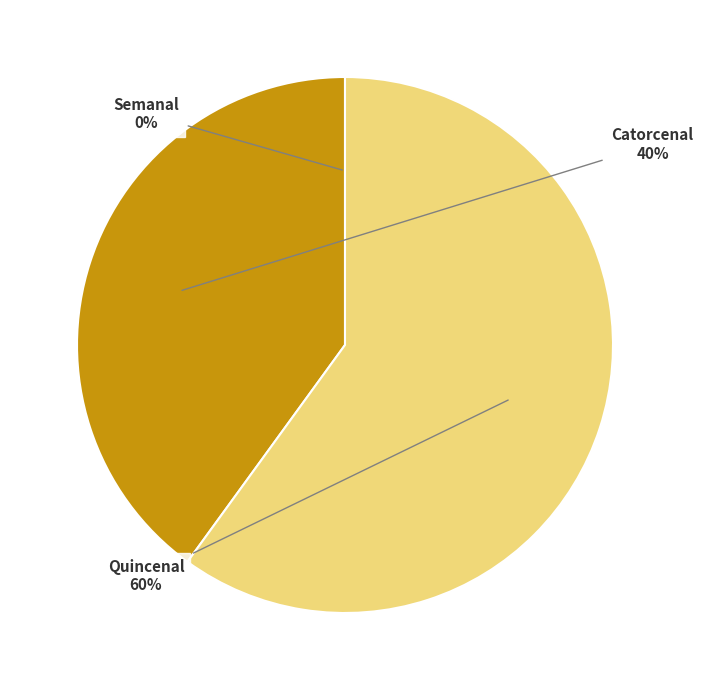

To the nearest percent, what is the difference between the Quincenal and Catorcenal slice percentages?

20%